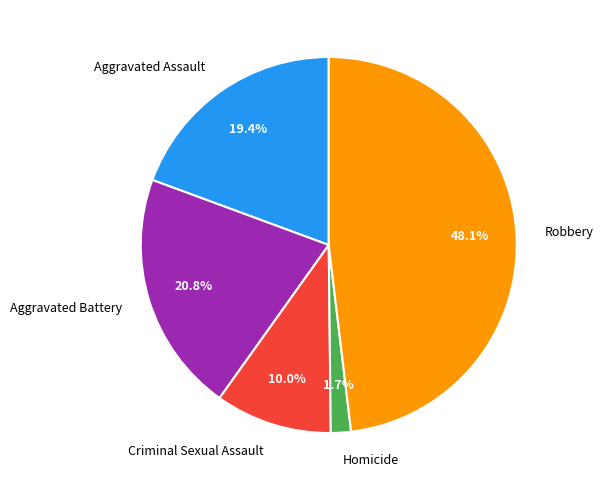

Rank the categories by value from lowest to highest.

Homicide, Criminal Sexual Assault, Aggravated Assault, Aggravated Battery, Robbery